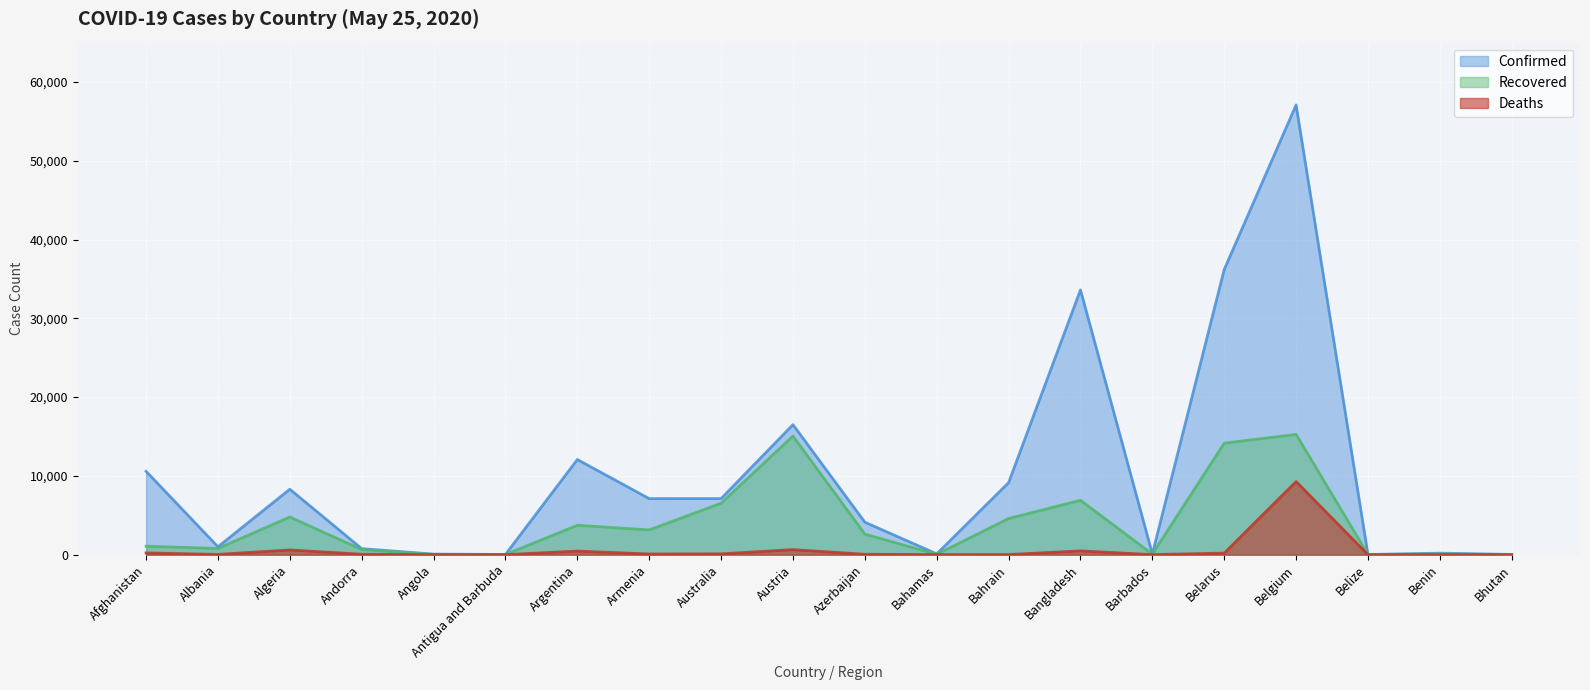

At Bhutan, list the series in order from largest to smallest.

Confirmed, Recovered, Deaths